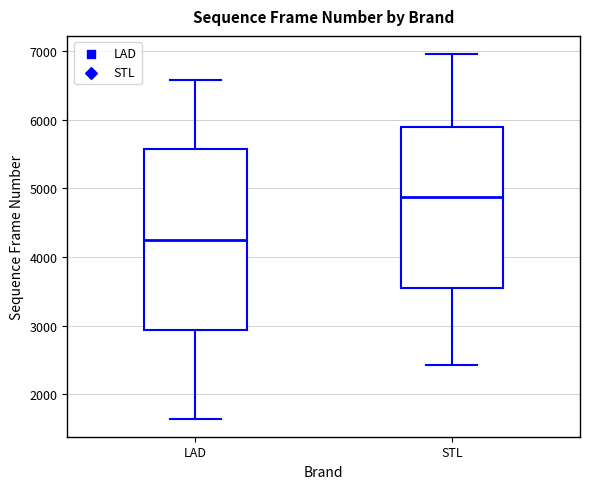

Which box is the tallest, from its lower edge to its upper edge?

LAD